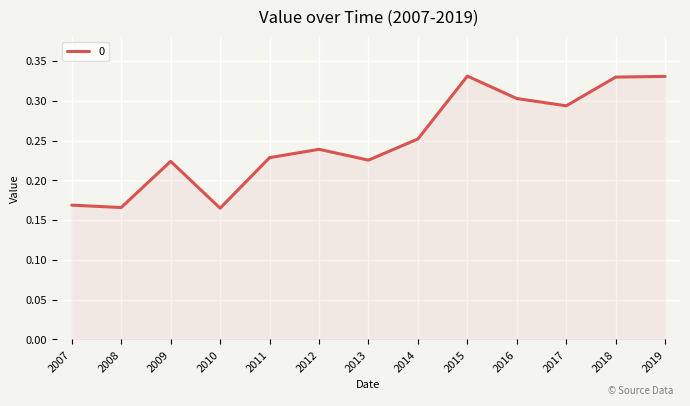

Between 2007 and 2011, which is larger?

2011